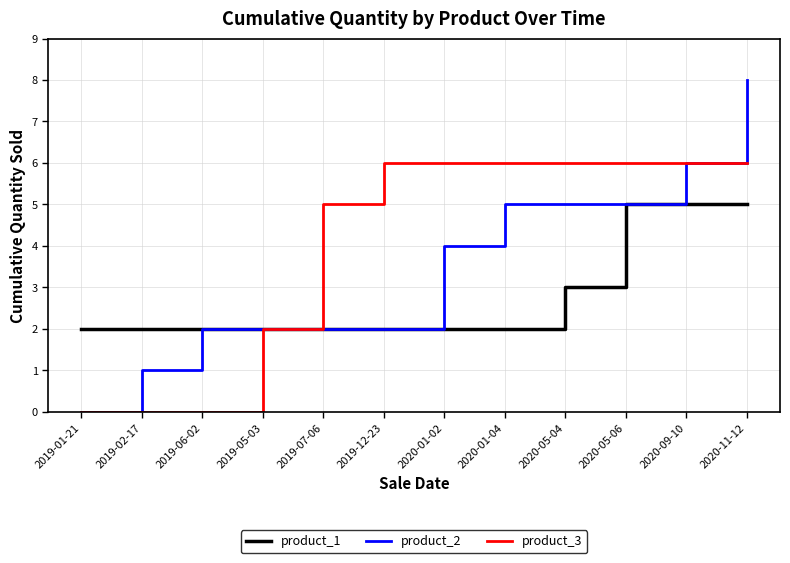

Count the product_1 values in the range 2 to 5.

12